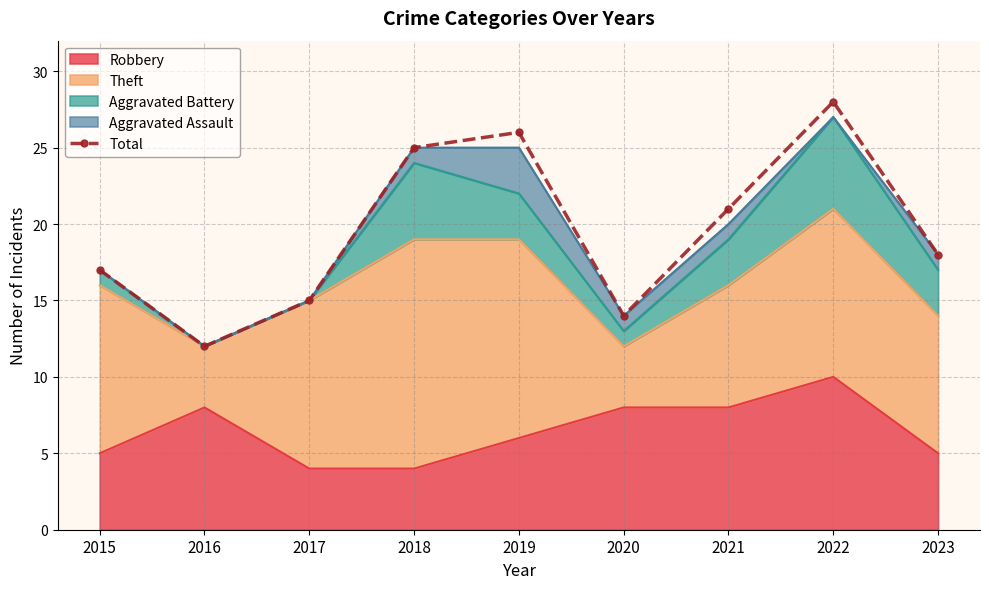

What is the value of the 2nd point from the left?

12